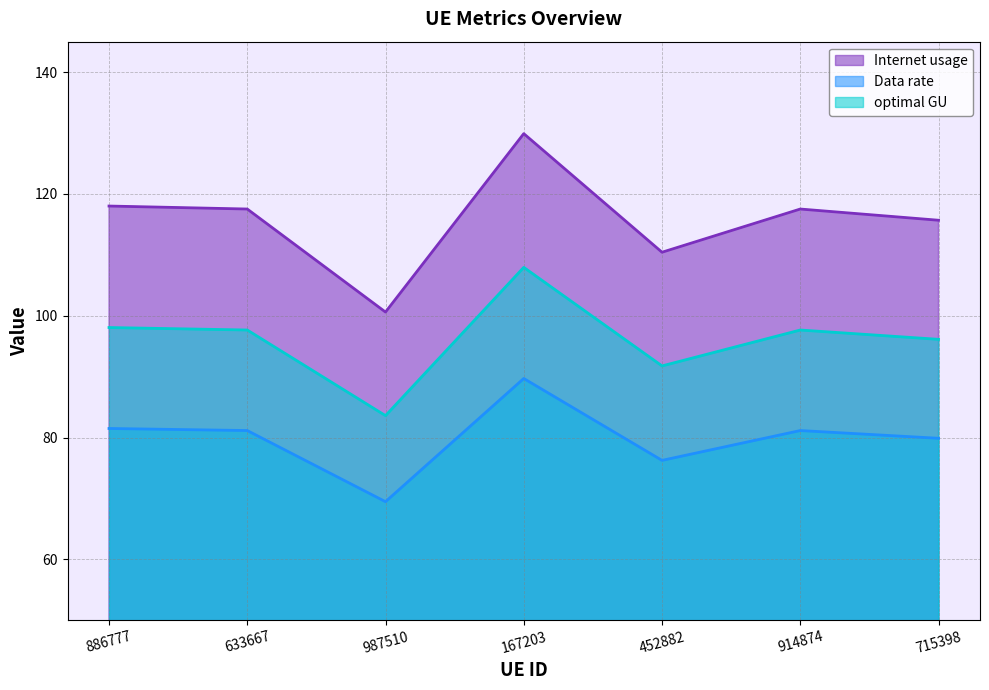

At which label does Internet usage reach its minimum?

987510